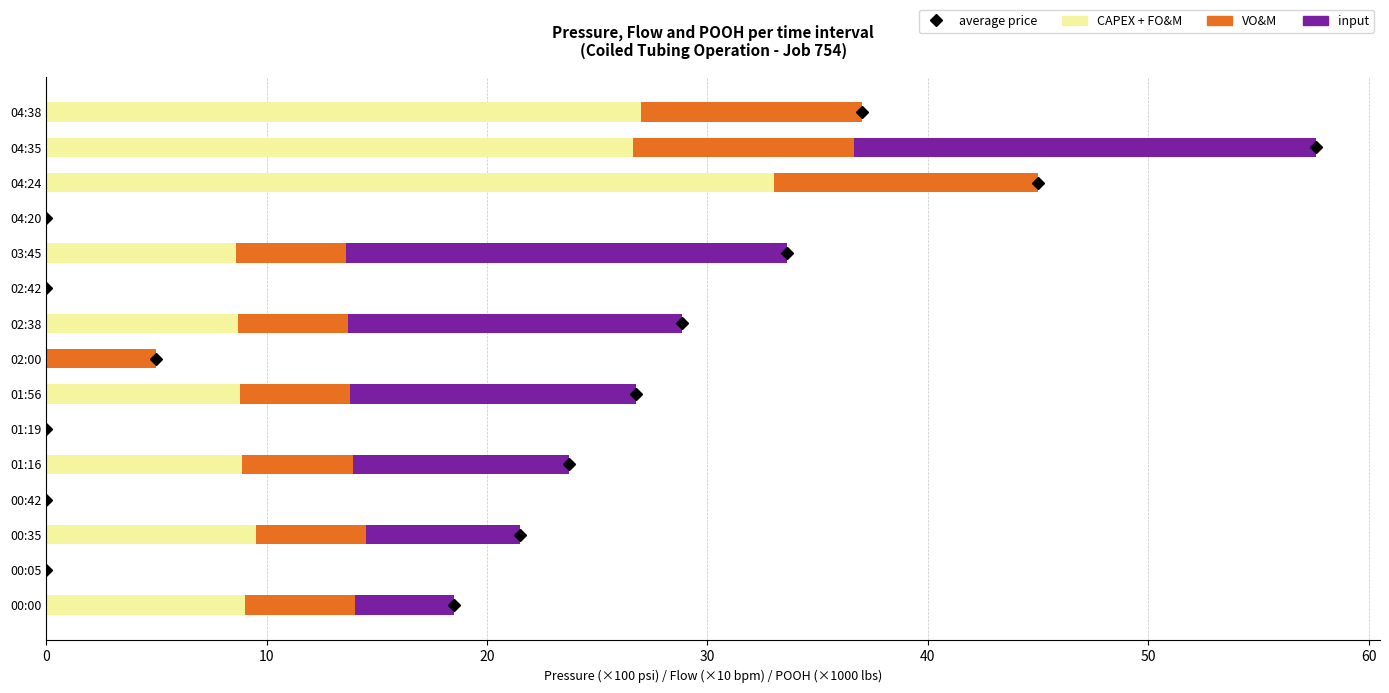

The value of CAPEX + FO&M at 02:38 is 3.3. True or false?

False